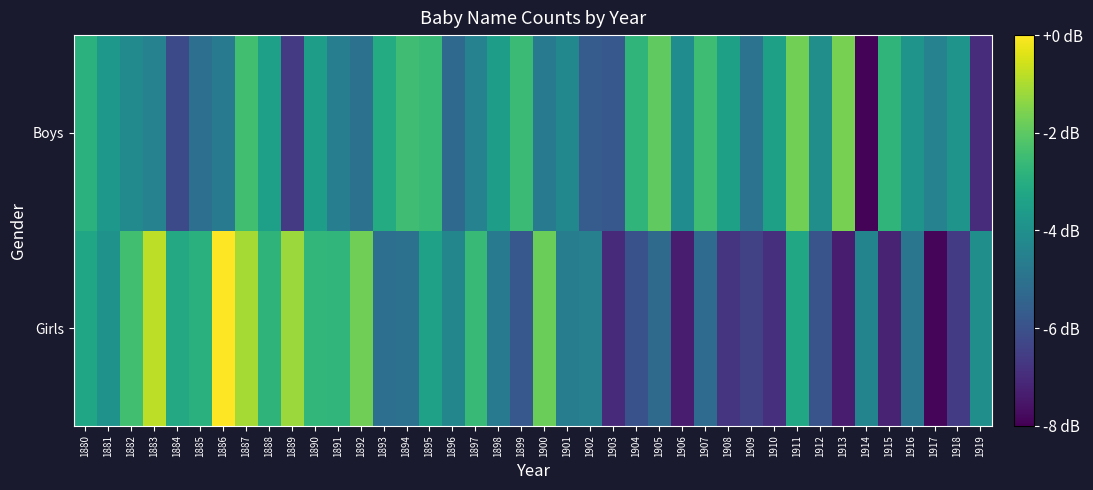

Count the number of categories in the chart.

40